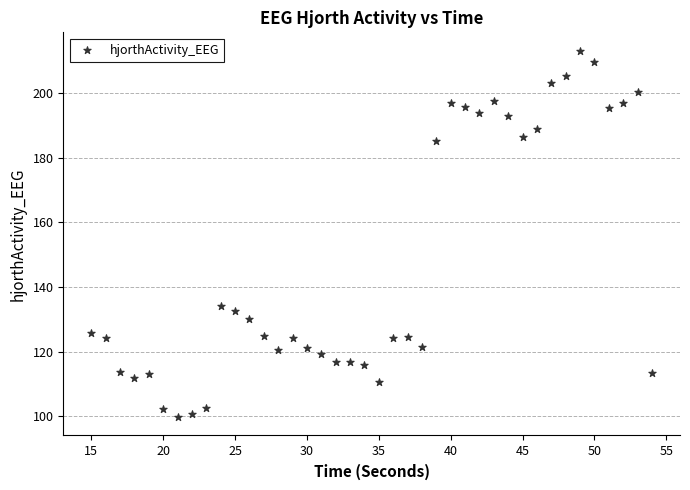

What Y value in the scatter plot is closest to 156?

134.2